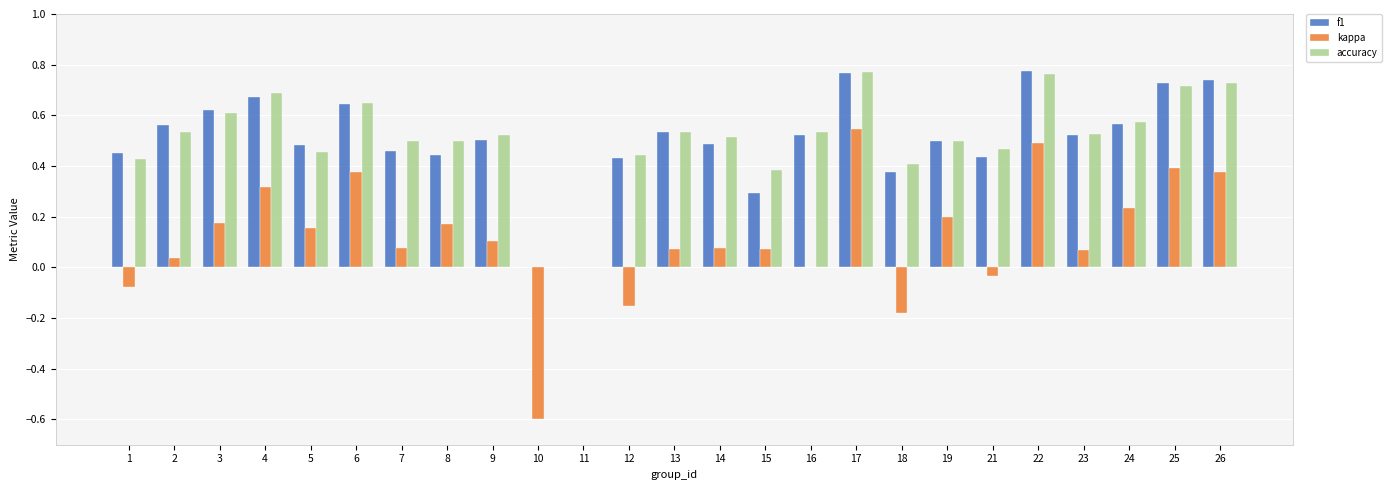

Is it true that accuracy equals 0.9 at 24?

False